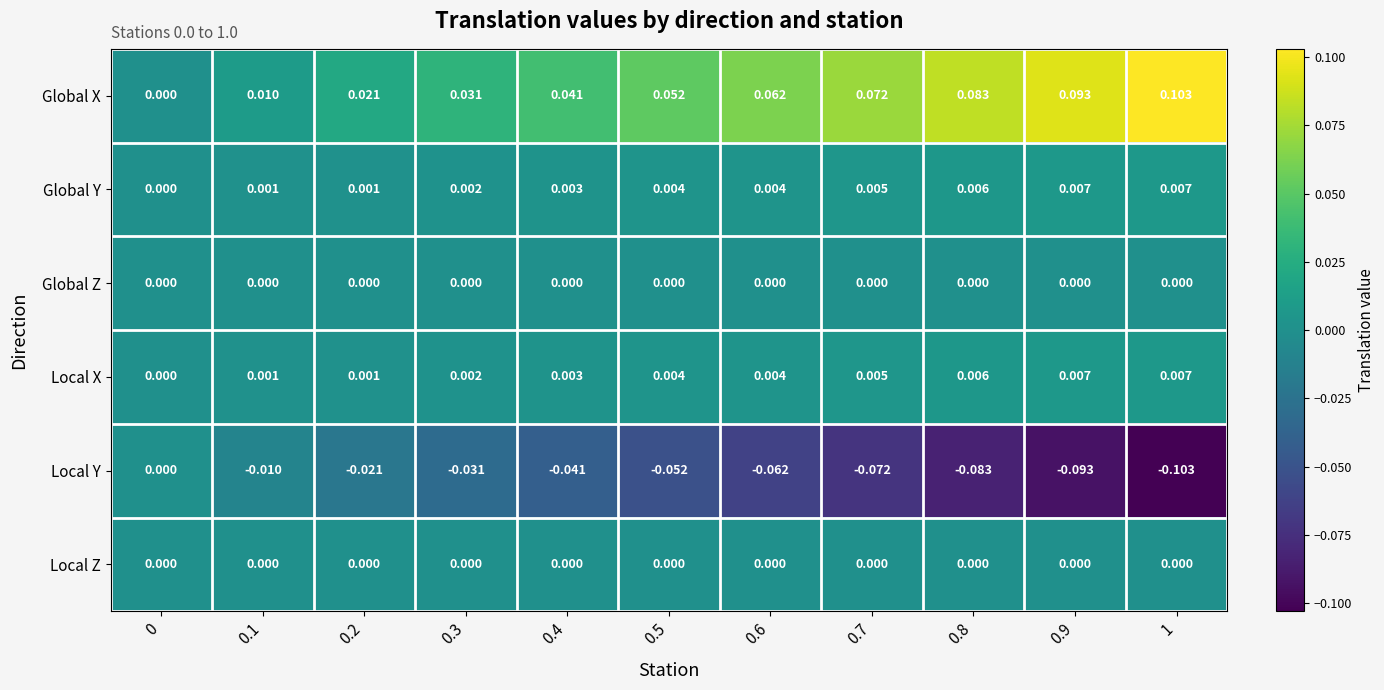

Which series has the largest total across all categories?

Global X